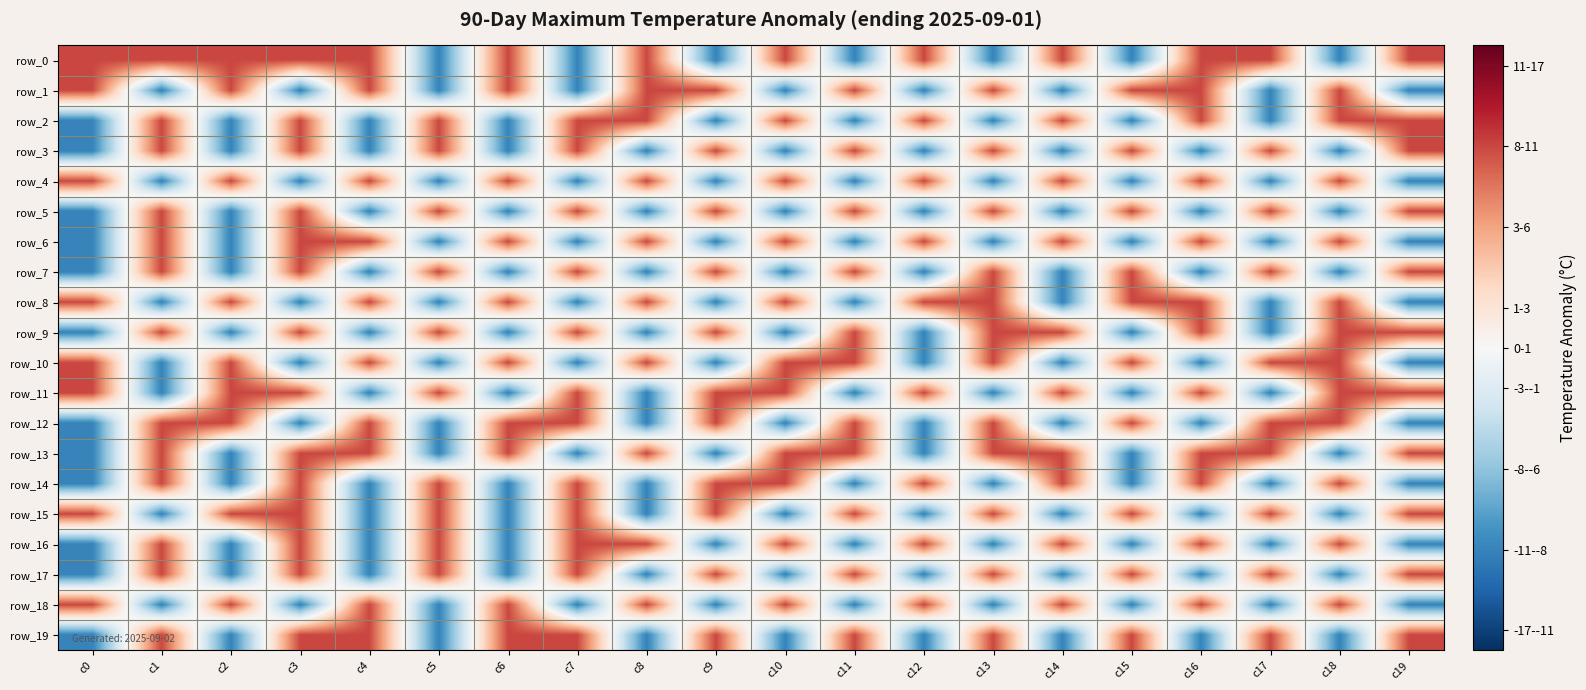

What is the difference between the second highest and second lowest values in the row_4 series?

2